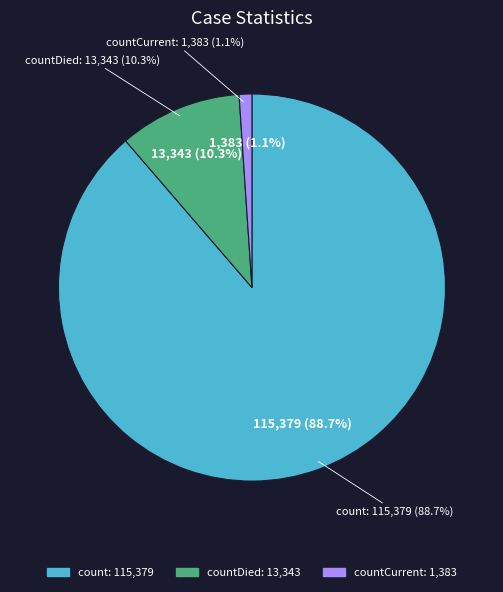

Approximately how many times larger is the value at countDied compared to count?

0.1